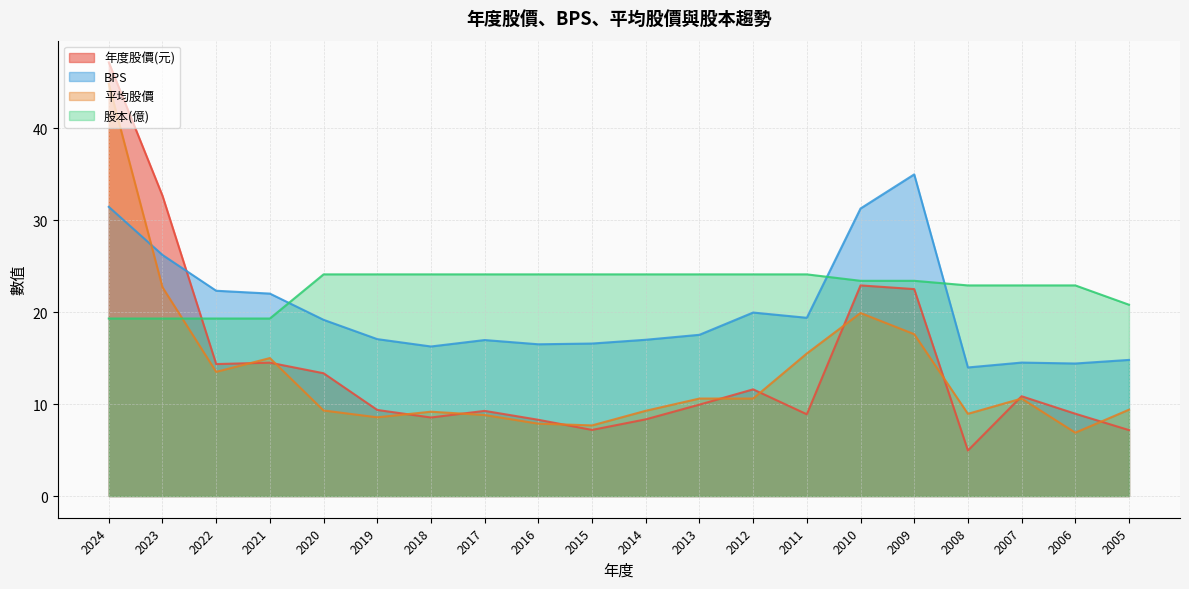

What is the highest value of the BPS series?

35.0